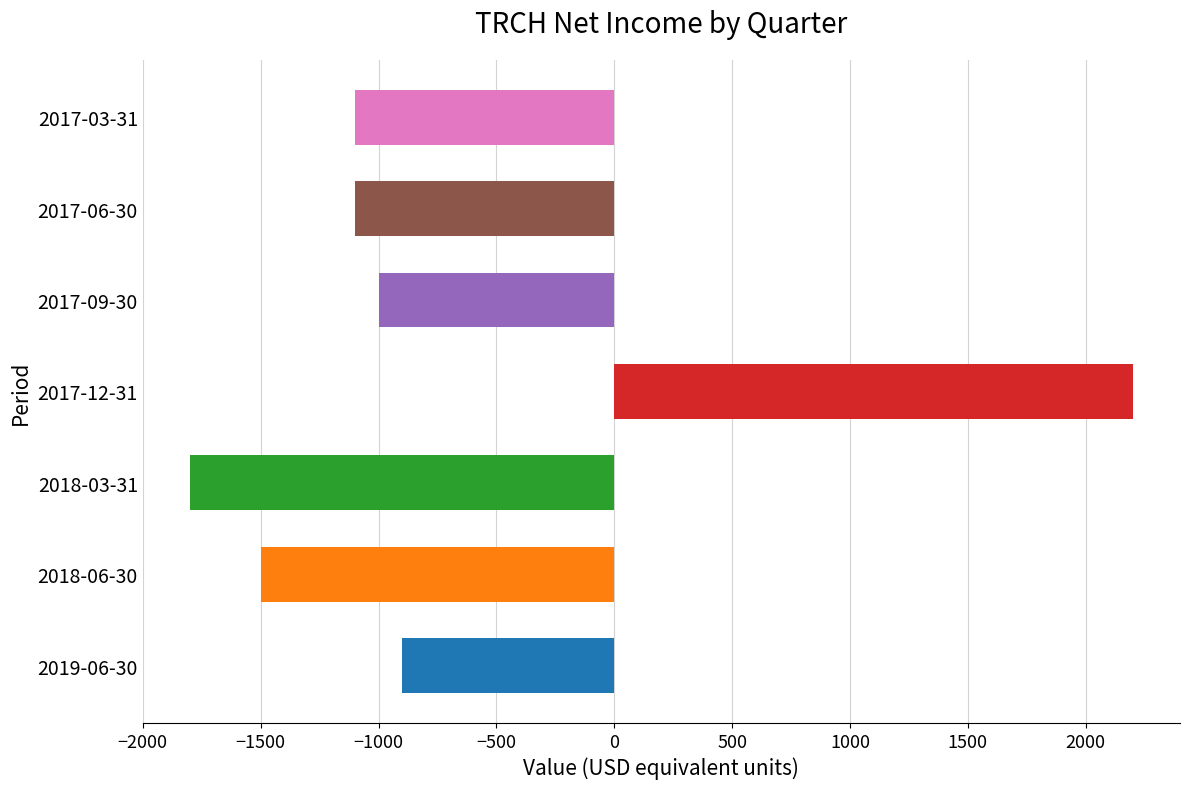

What is the smallest value displayed?

-1800